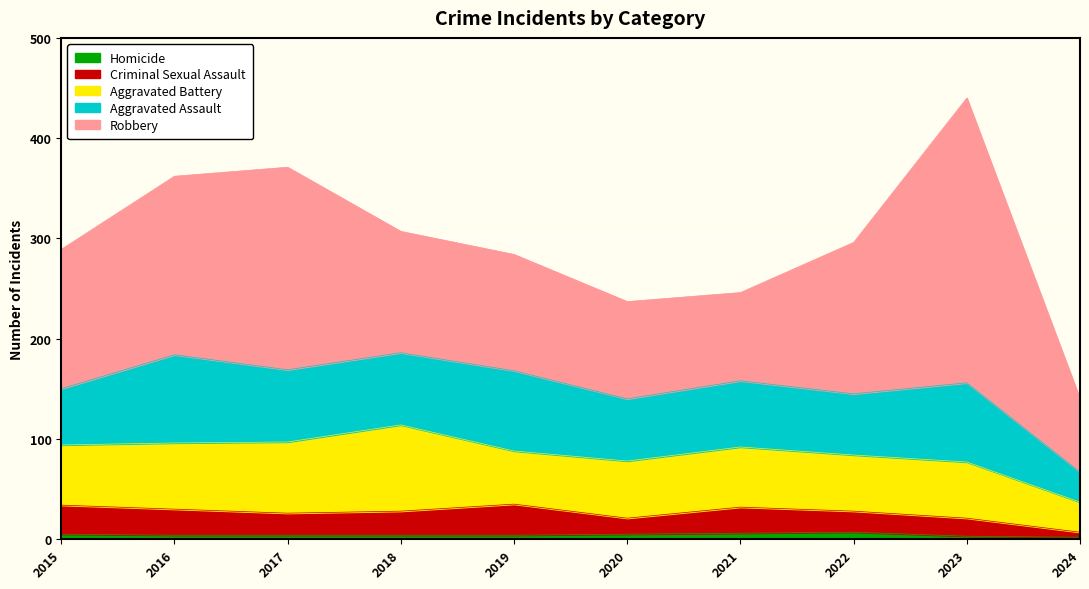

What is the greatest value displayed?

284